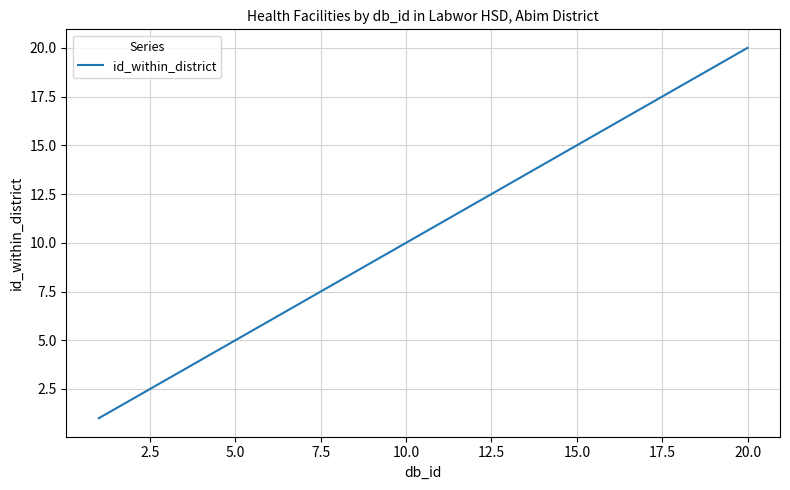

What is the difference between the maximum and minimum values?

19